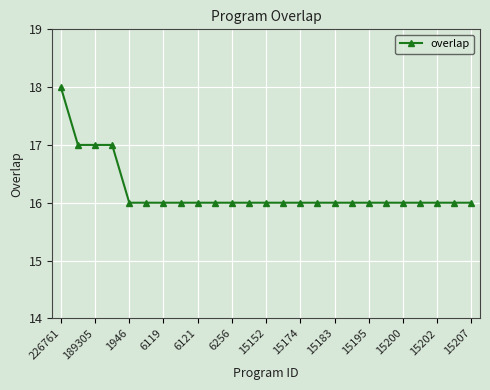

What is the value of the 5th point from the left?

16